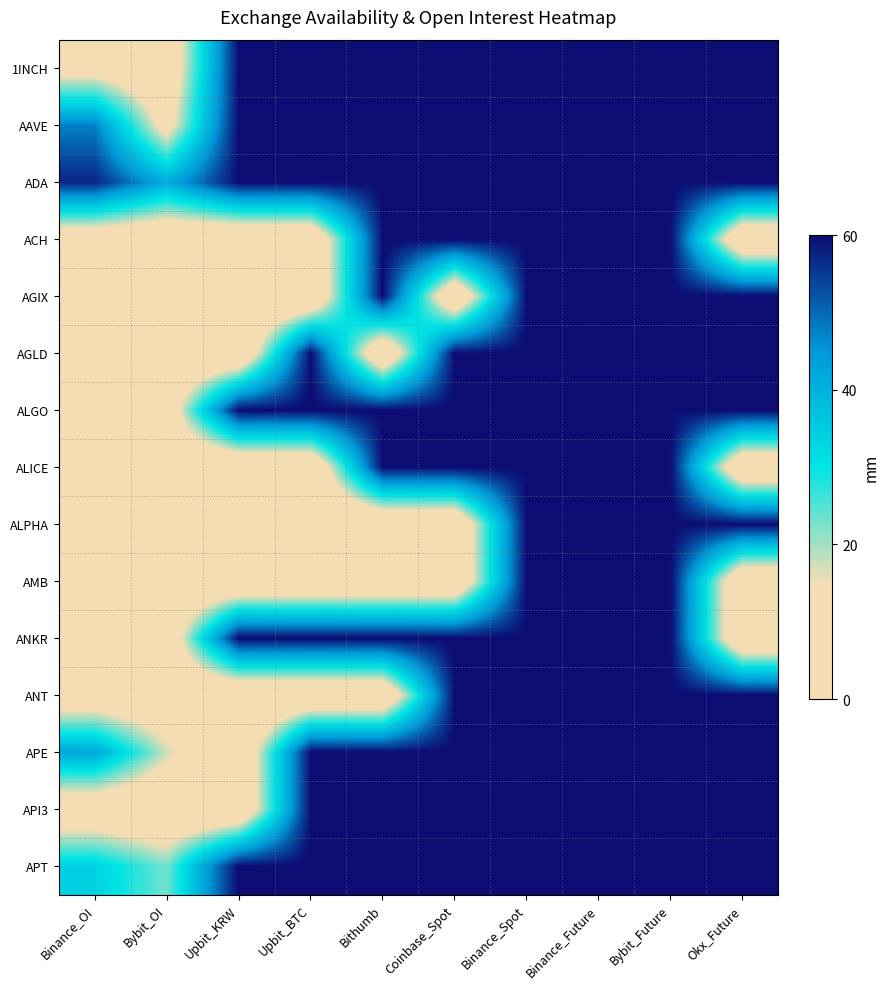

What is the maximum value shown in the chart?

60.0